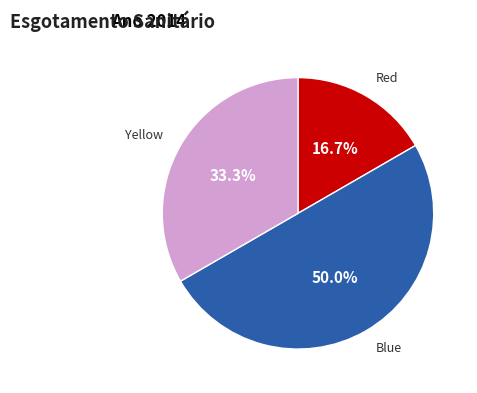

What is the smallest slice in the pie chart?

Red